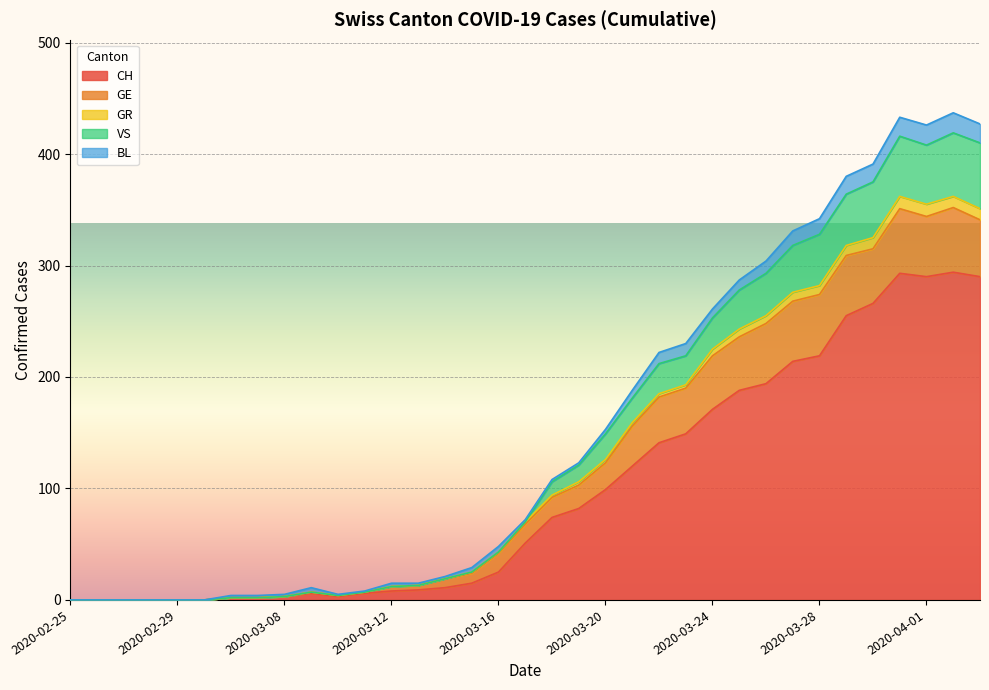

At which label is CH closest to 147?

2020-03-23